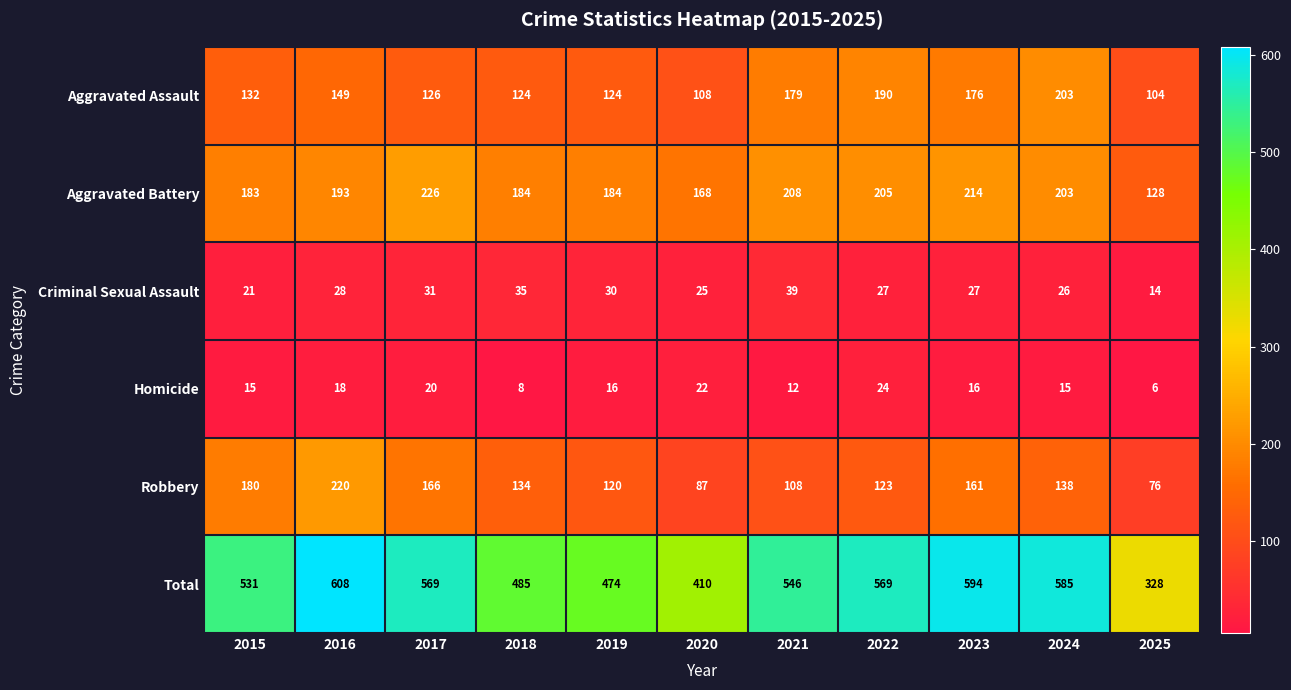

Rank the series by their maximum value, from lowest to highest.

Homicide, Criminal Sexual Assault, Aggravated Assault, Robbery, Aggravated Battery, Total